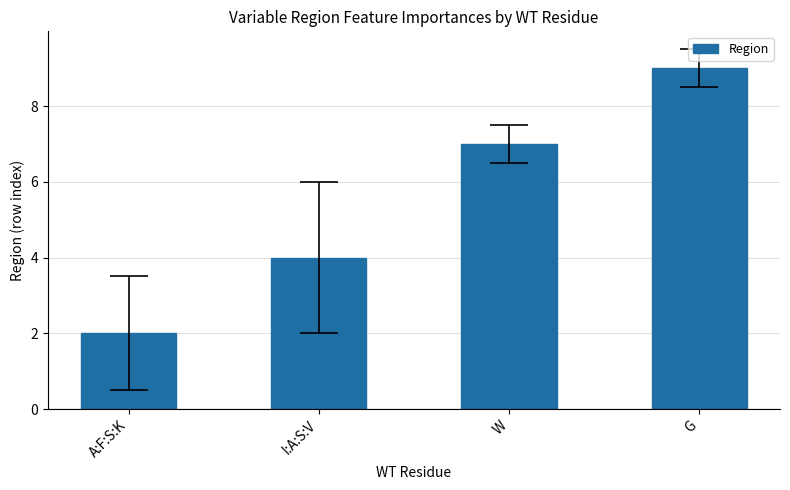

Reading left to right, list all the values displayed in this chart.

A:F:S:K=2	I:A:S:V=4	W=7	G=9